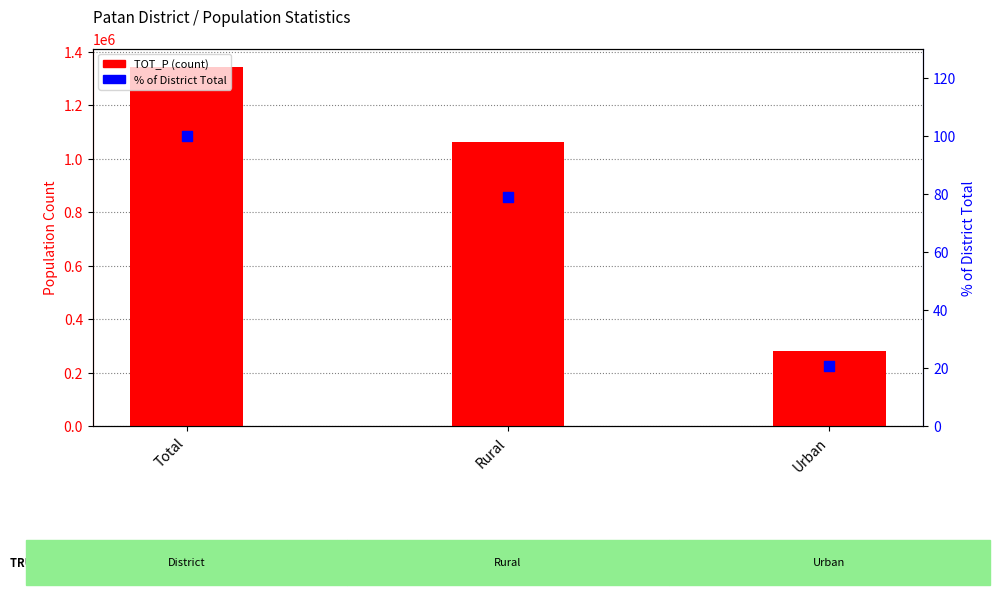

Which series has the largest total across all categories?

TOT_P